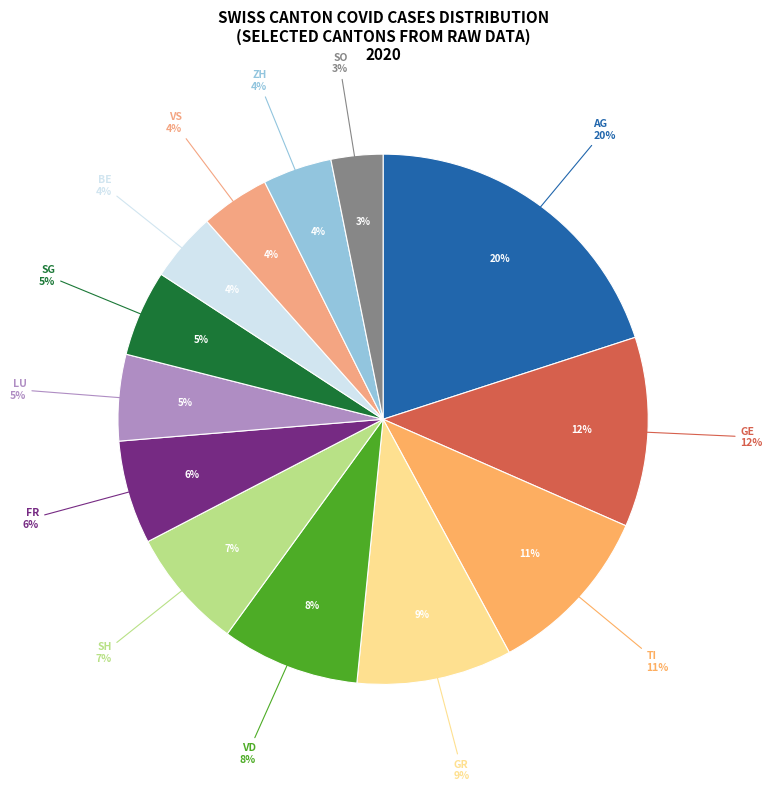

What percentage do LU and GE together represent?

16.8%